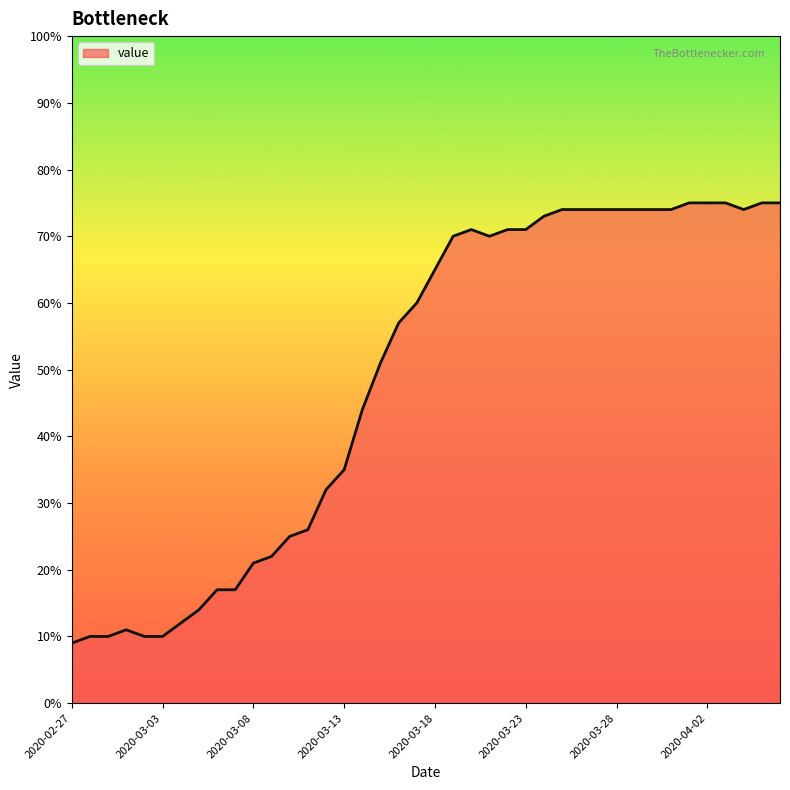

What is the difference between the second highest and second lowest values?

65